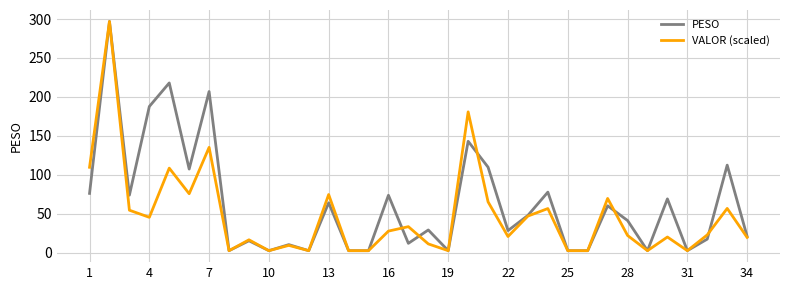

Rank the series by their average value, from highest to lowest.

PESO, VALOR (scaled)